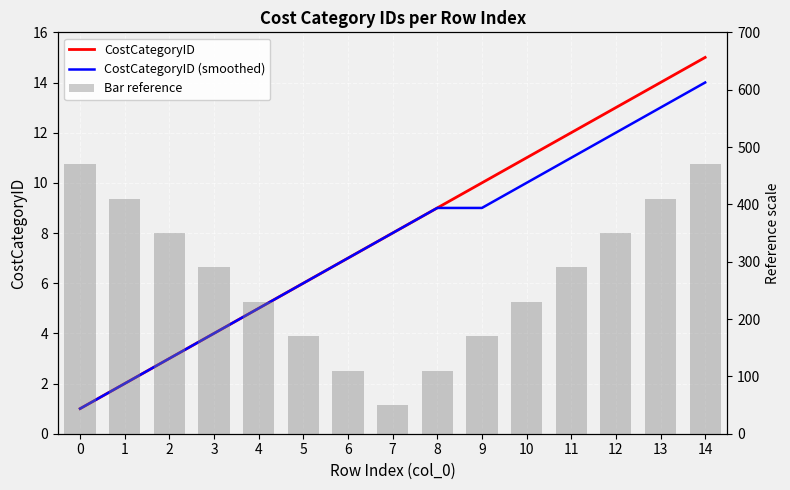

Which series has the largest range (max minus min)?

Bar reference